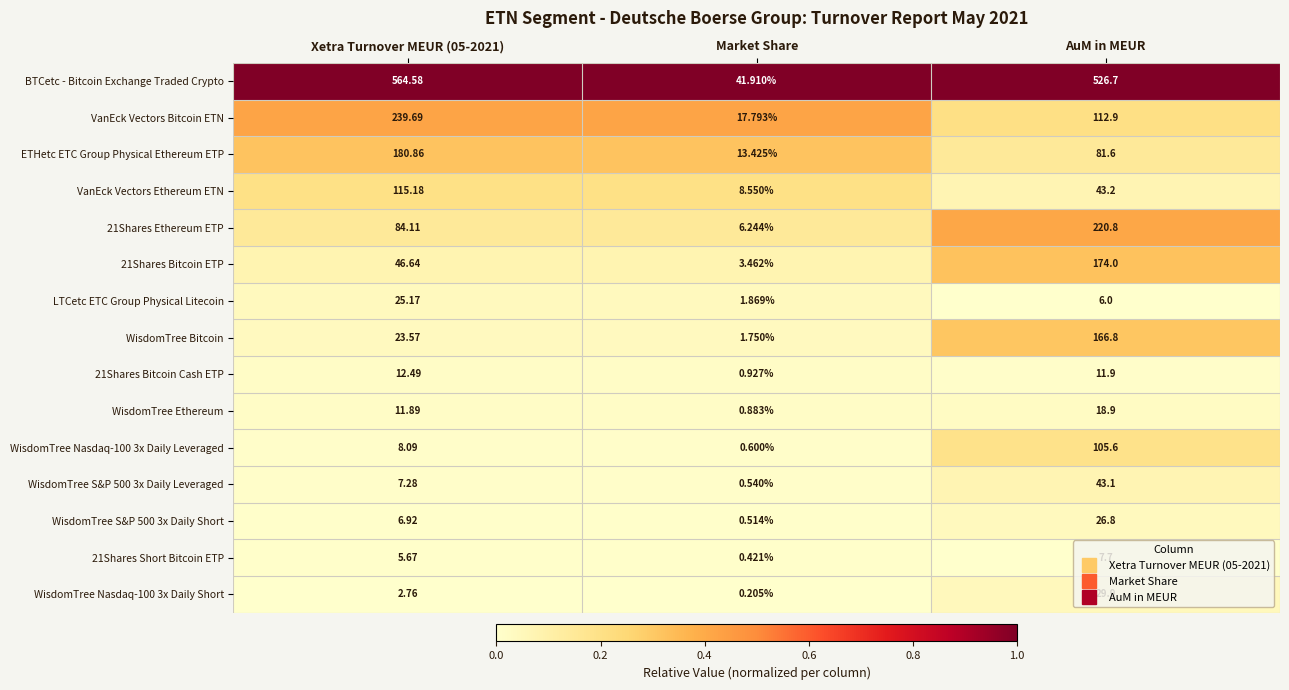

How many series are shown in this chart?

15